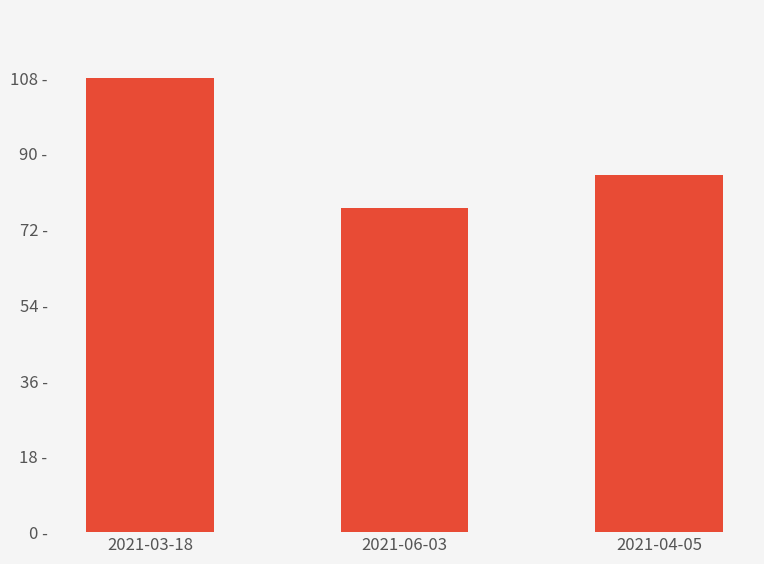

What is the sum of all values?

35000